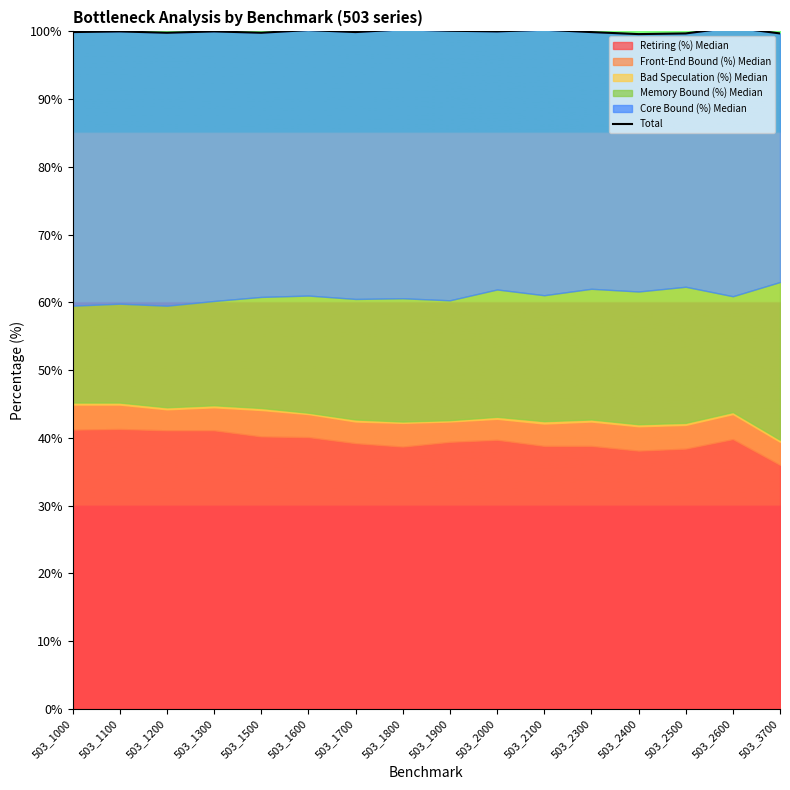

What is the change in value from 503_1700 to 503_1800?

+0.4